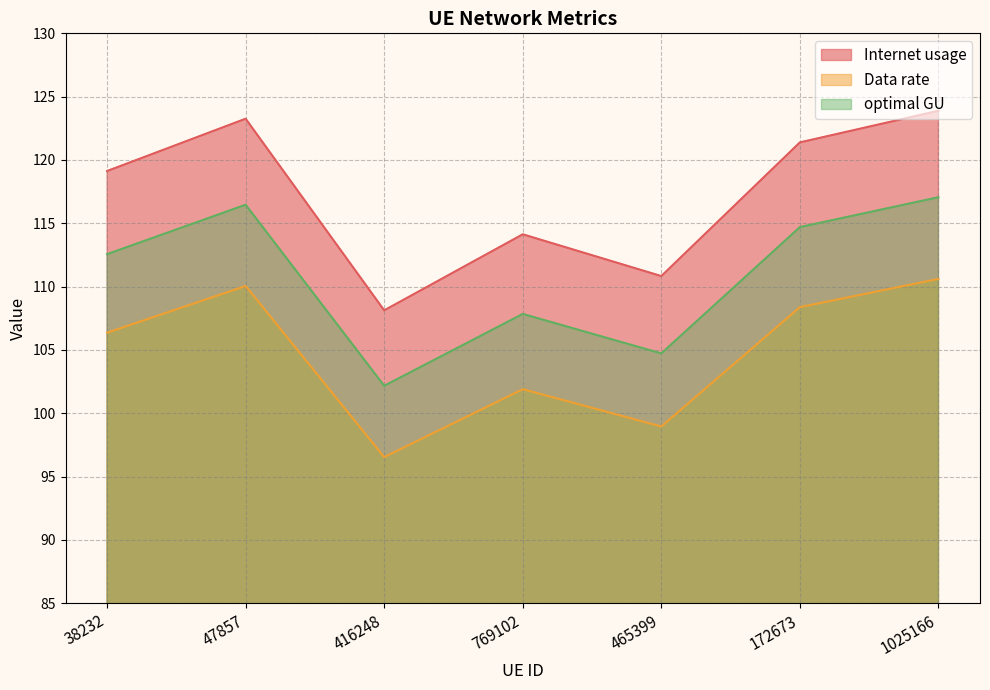

What is the total value across all series at 1025166?

351.6